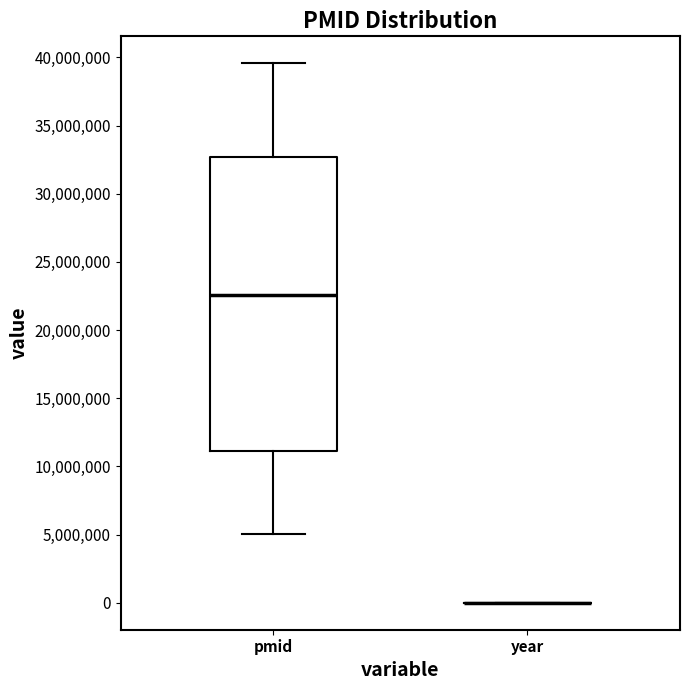

Comparing the boxes themselves (not the whiskers), which one is the tallest?

pmid